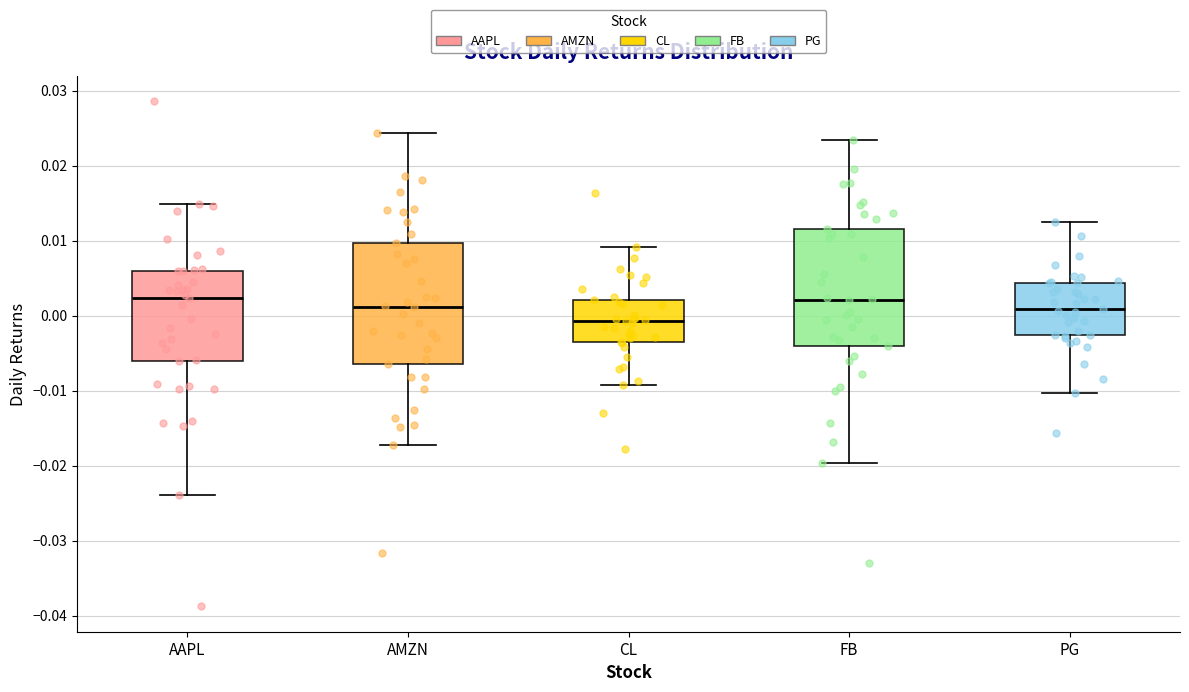

Reading left to right, transcribe this box plot: for each box, give where its median line is, the range the box spans, and where its two whiskers end, as read against the y-axis. The values are not printed on the chart, so give them approximately, as read against the axis.

AAPL: median 0.002, box -0.006 to 0.006, whiskers -0.024 to 0.015
AMZN: median 0.001, box -0.006 to 0.010, whiskers -0.017 to 0.024
CL: median -0.001, box -0.004 to 0.002, whiskers -0.009 to 0.009
FB: median 0.002, box -0.004 to 0.012, whiskers -0.020 to 0.023
PG: median 0.001, box -0.003 to 0.004, whiskers -0.010 to 0.012